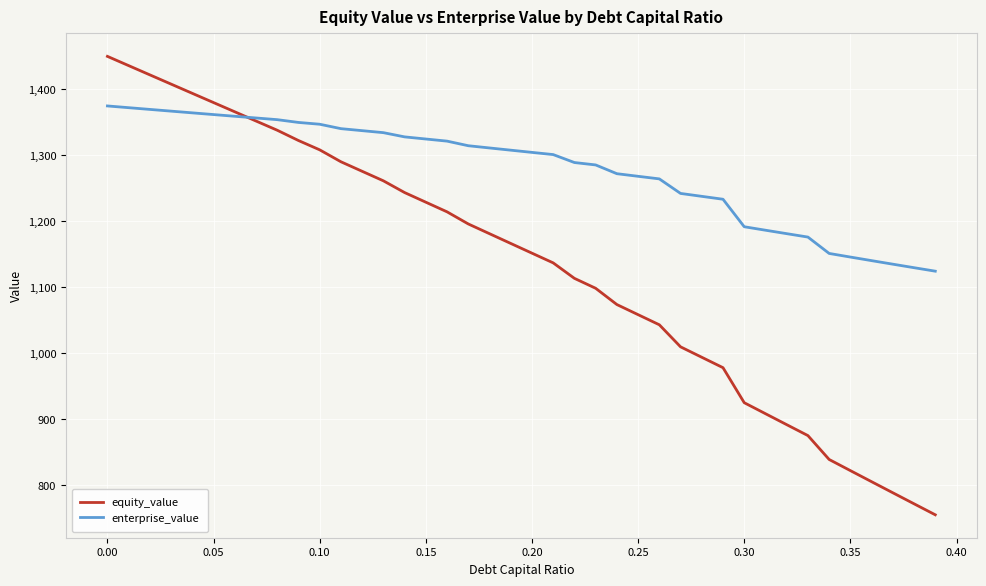

Which series has the largest range (max minus min)?

equity_value